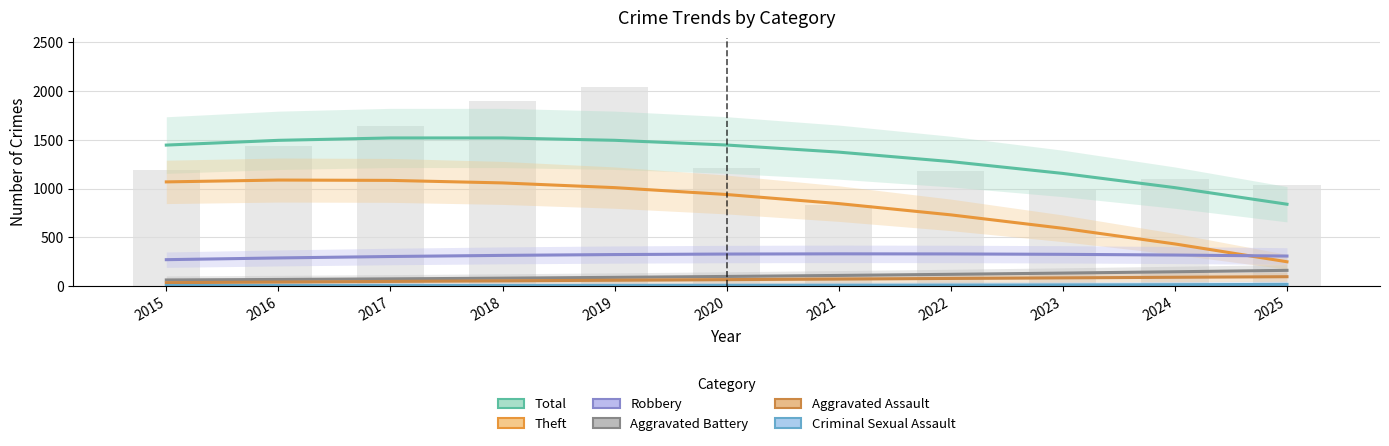

Which series has the widest spread of values?

Theft